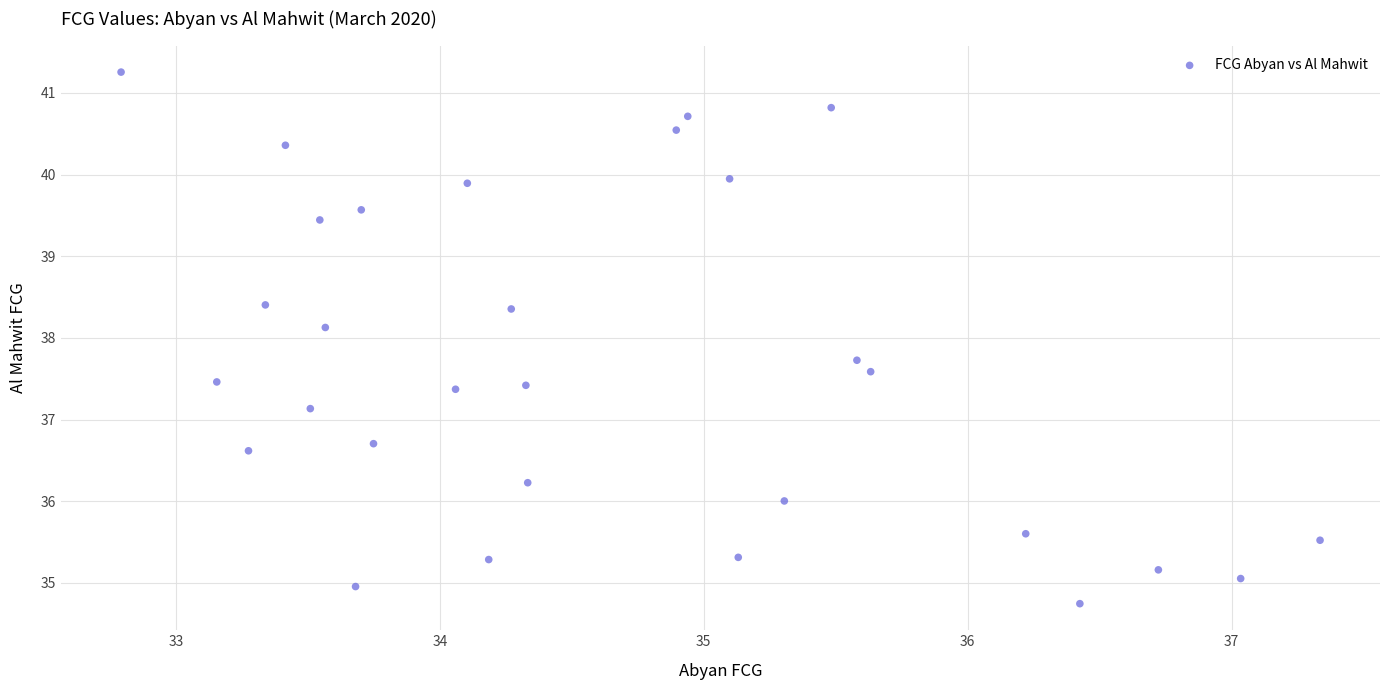

What Y value in the scatter plot is closest to 38?

38.1